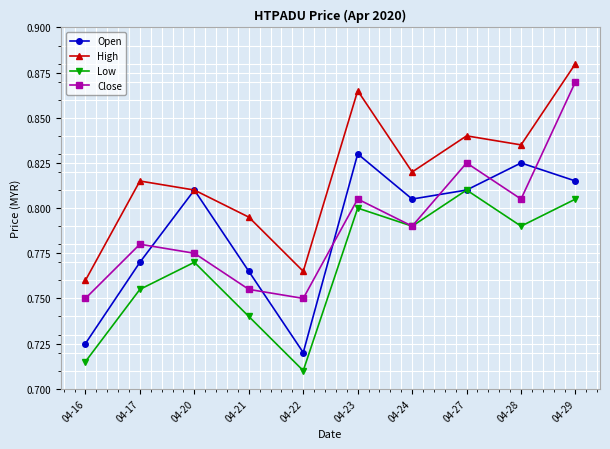

Which series ends up on top after the final intersection of Close and Open?

Close